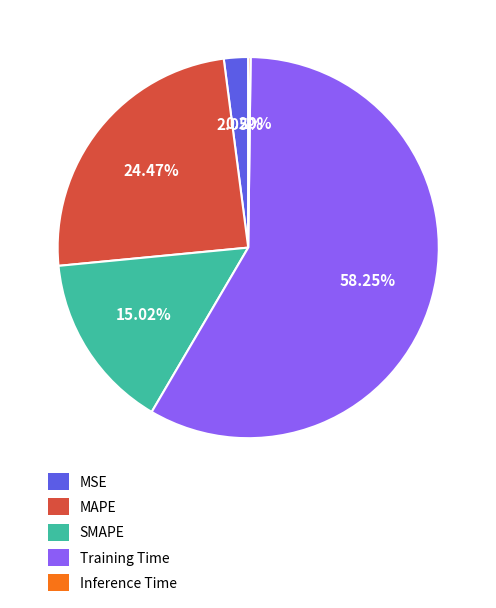

What percentage is the Training Time slice, to the nearest percent?

58%